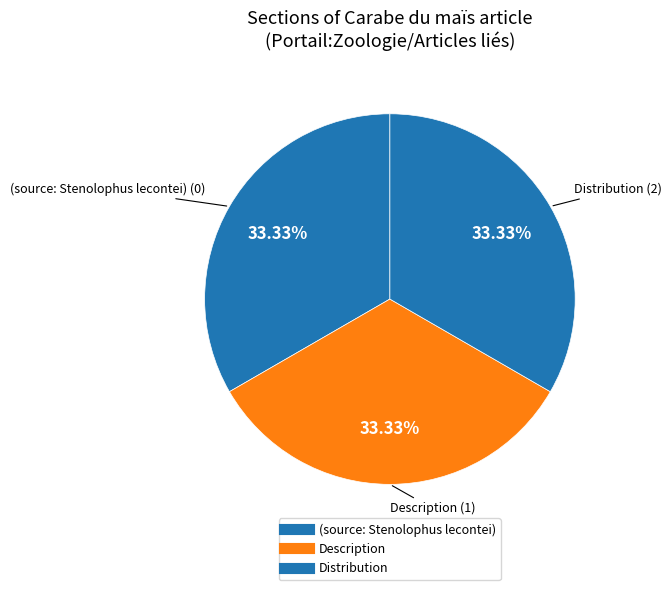

Count the number of slices in the pie.

3